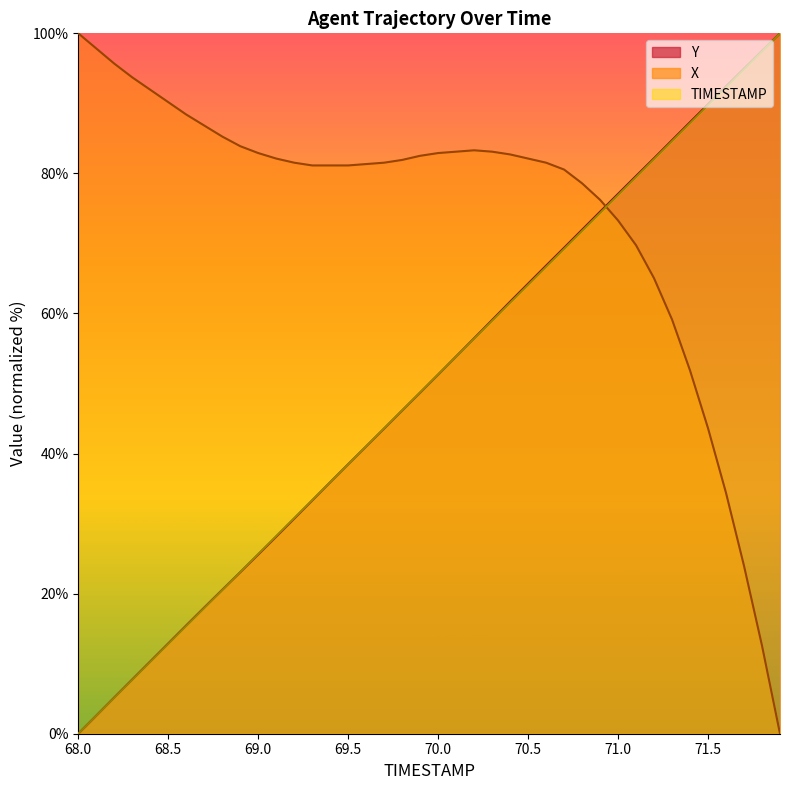

List the series in order of their peak value, highest first.

TIMESTAMP, Y, X